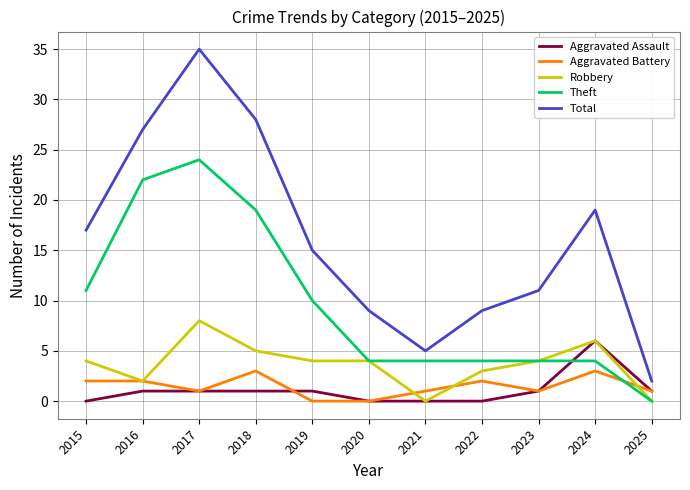

What is the sum of all Robbery values?

40